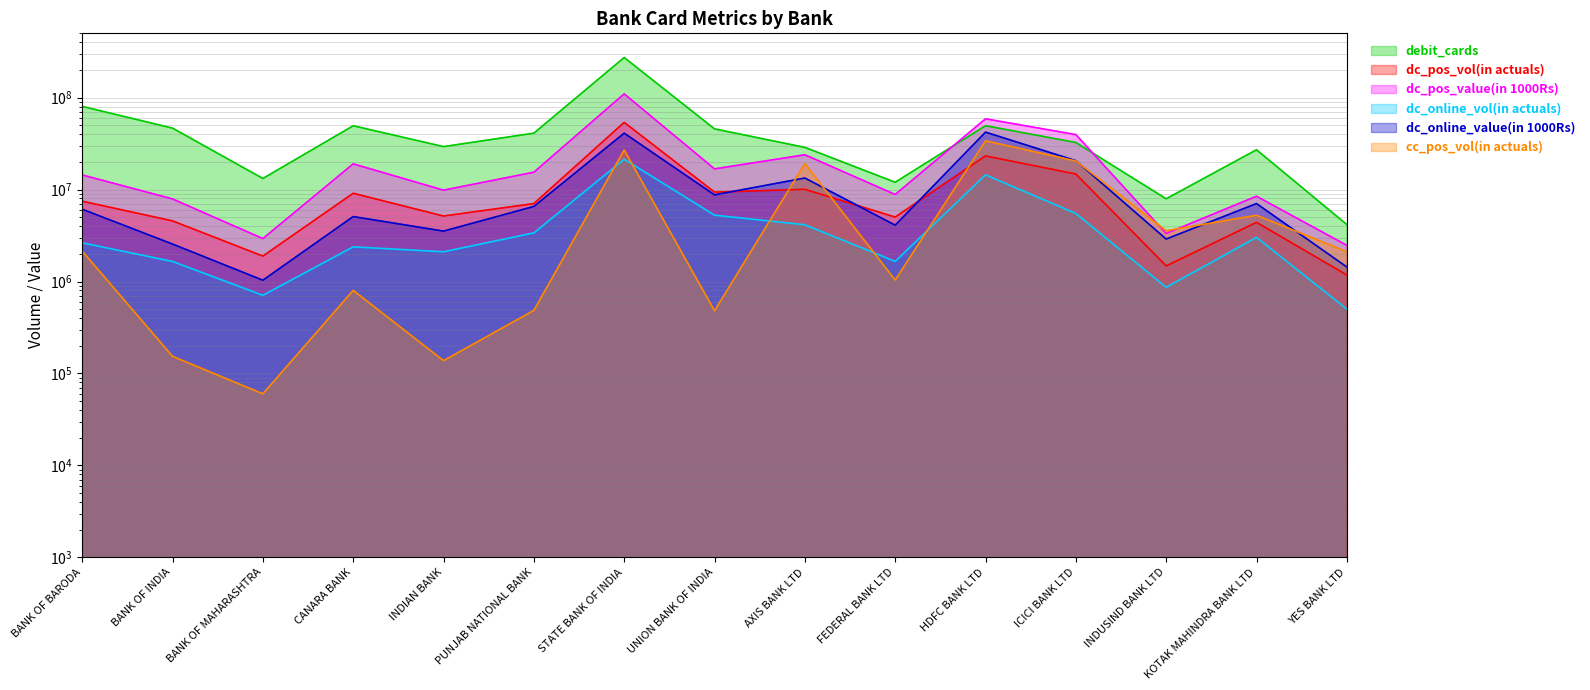

True or false: debit_cards has a value of 153250027 at STATE BANK OF INDIA.

False